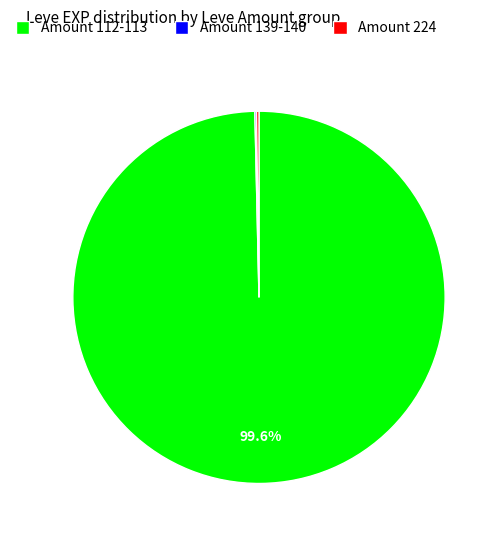

Which category has the biggest portion of the pie?

Amount 112-113